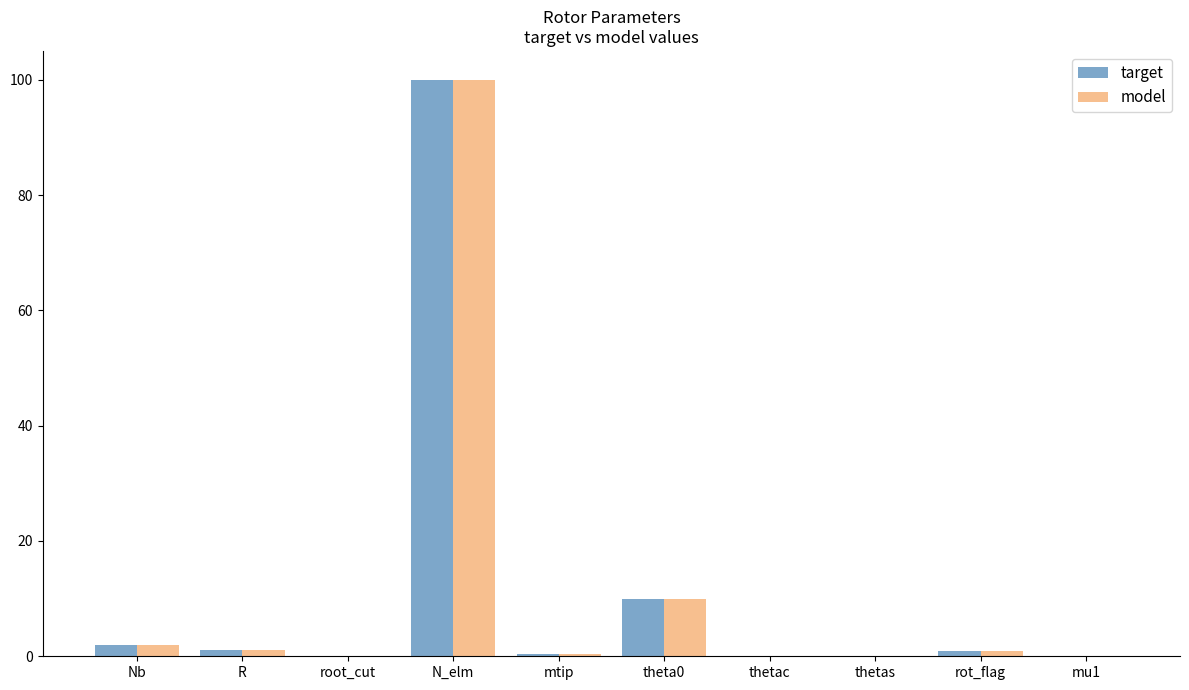

What is the maximum value for model?

100.0